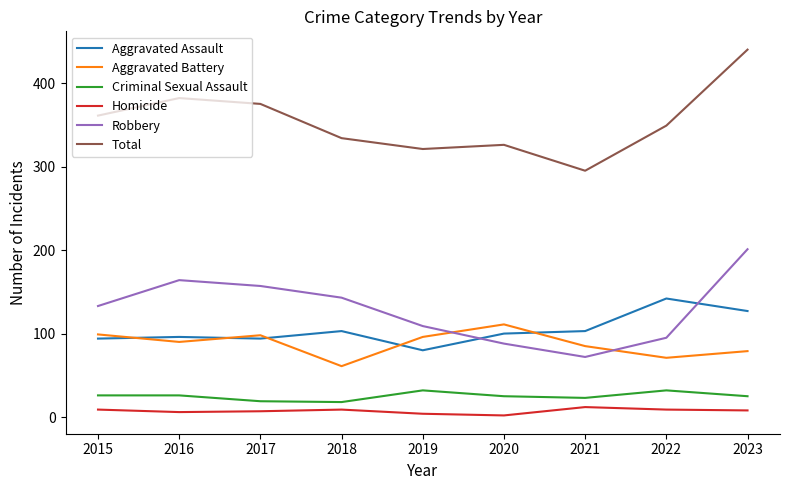

How many lines are shown in the chart?

6